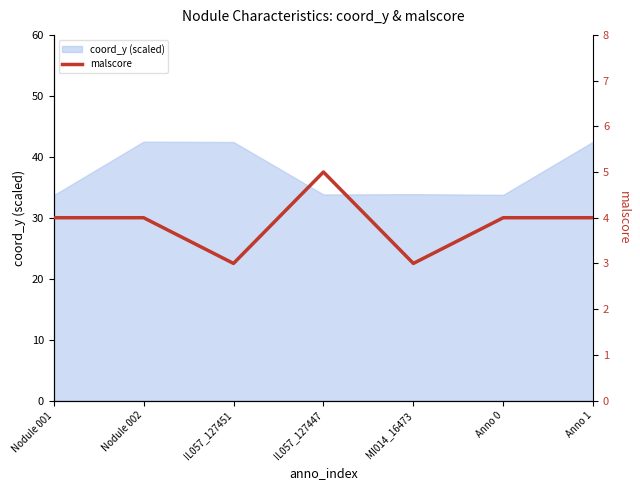

How many values are between 3 and 4?

6